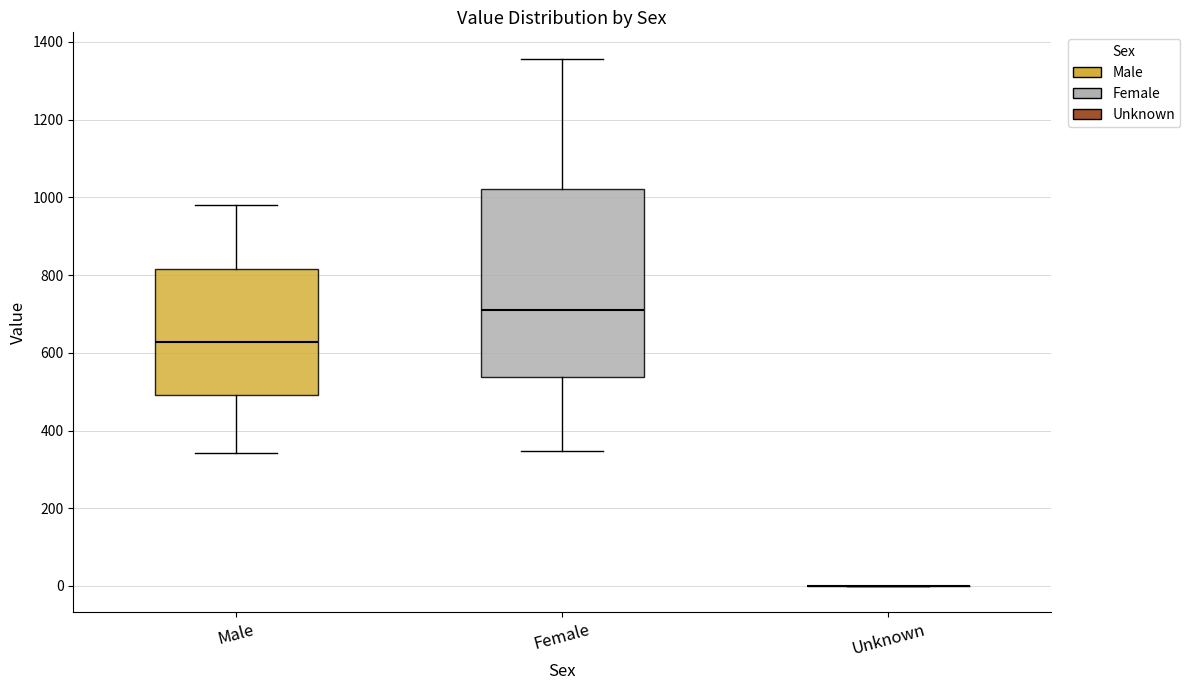

Reading left to right, read every box against the y-axis: the position of its median line, the range the box covers, and the ends of its whiskers. The values are not printed on the chart, so give them approximately, as read against the axis.

Male: median 620, box 500 to 820, whiskers 340 to 980
Female: median 720, box 540 to 1020, whiskers 340 to 1360
Unknown: box collapsed to a line at 0, whiskers 0 to 0